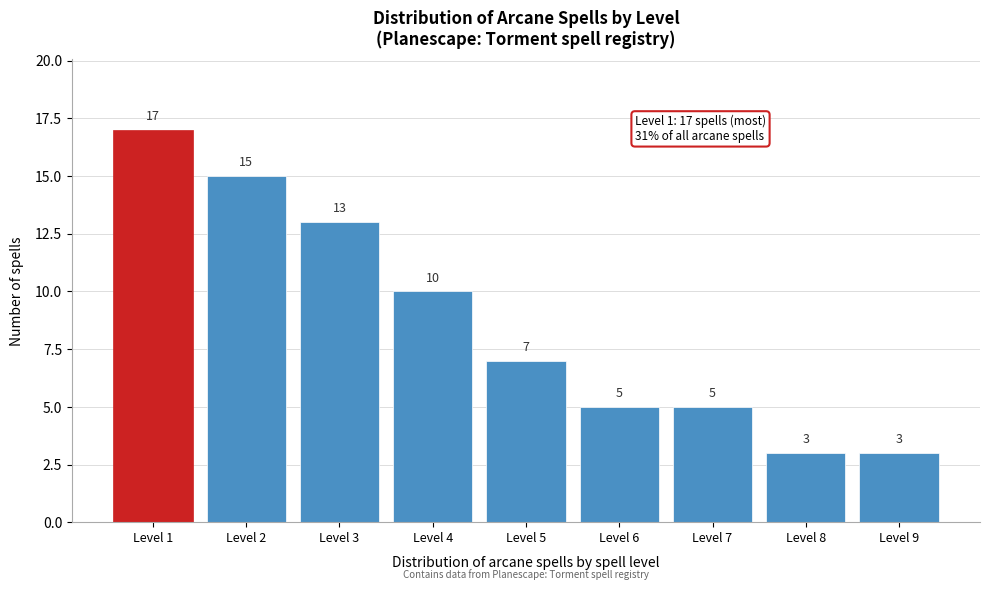

Reading right to left, what are all the values shown in this chart?

3	3	5	5	7	10	13	15	17